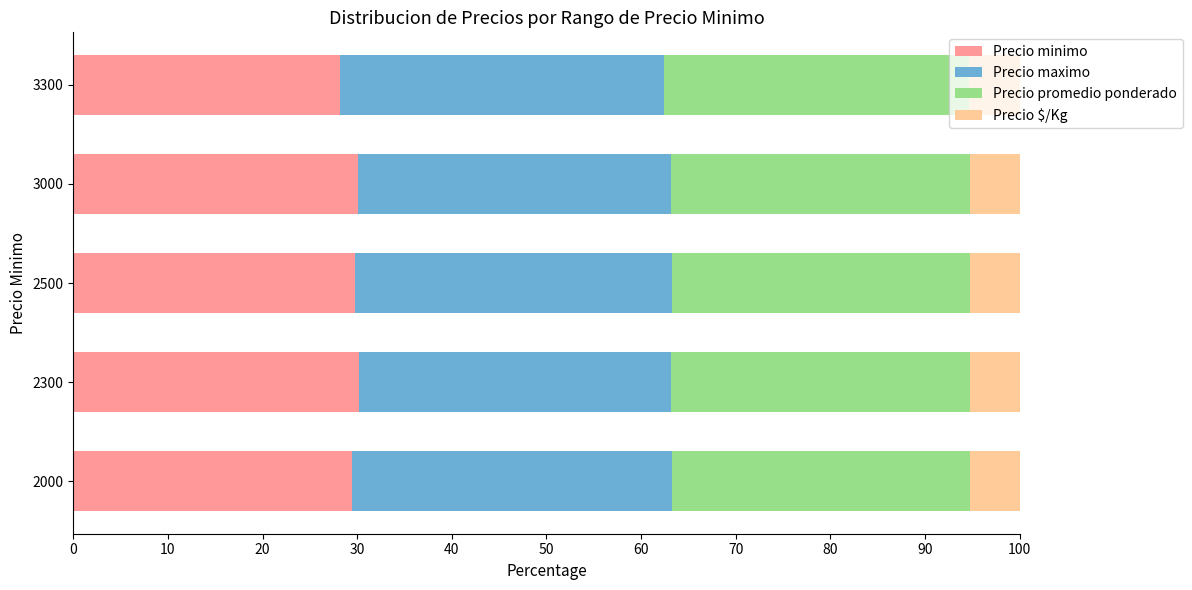

What is the highest value of the Precio minimo series?

30.2